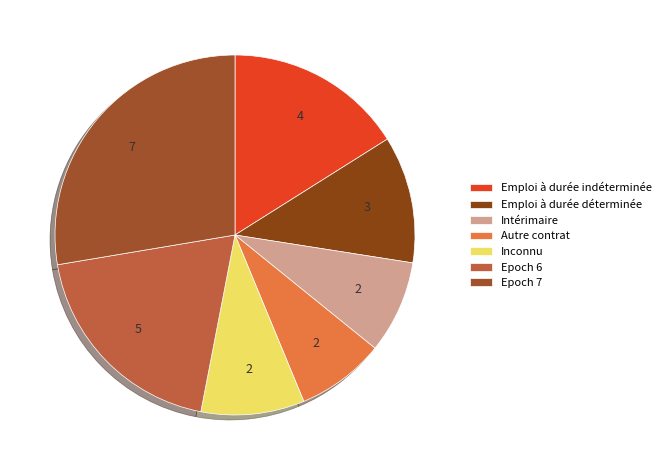

How many segments does this pie chart have?

7